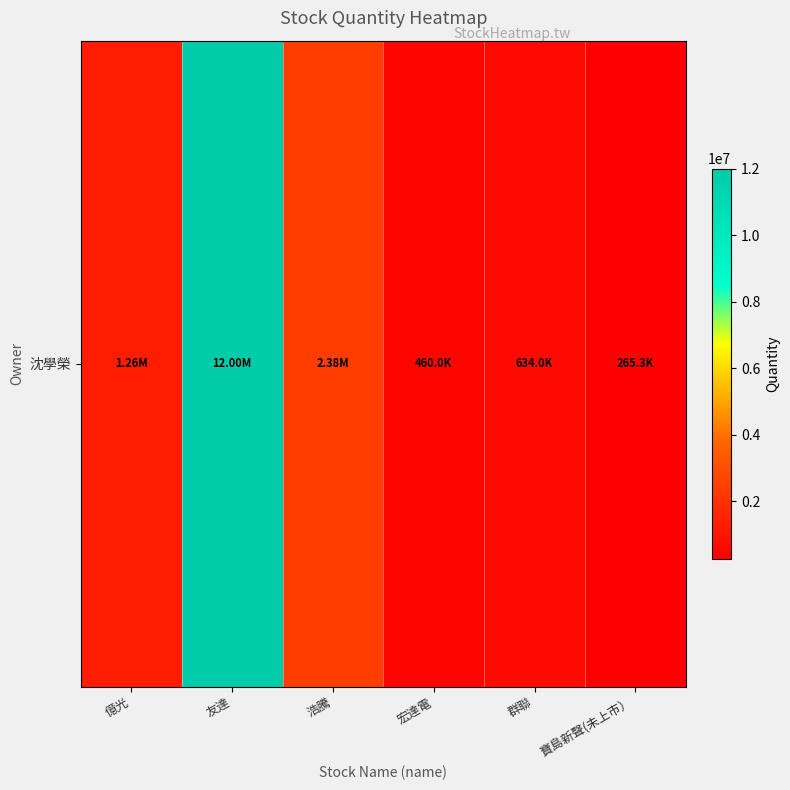

True or false: the data shows 824278 at 宏達電.

False